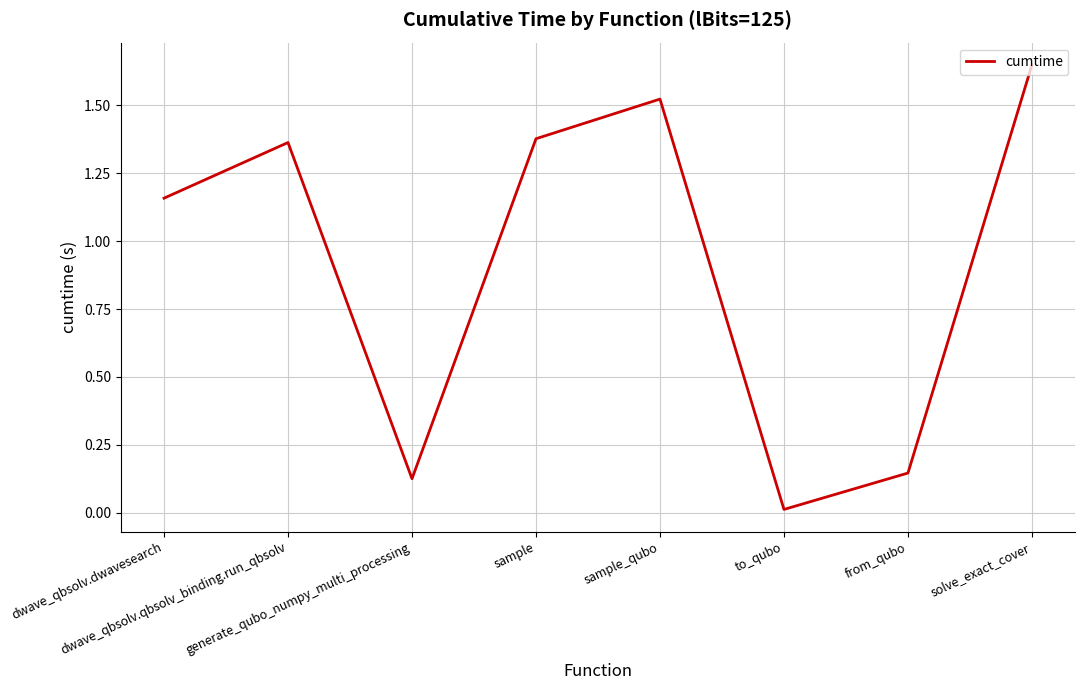

What is the sum of all values?

7.4